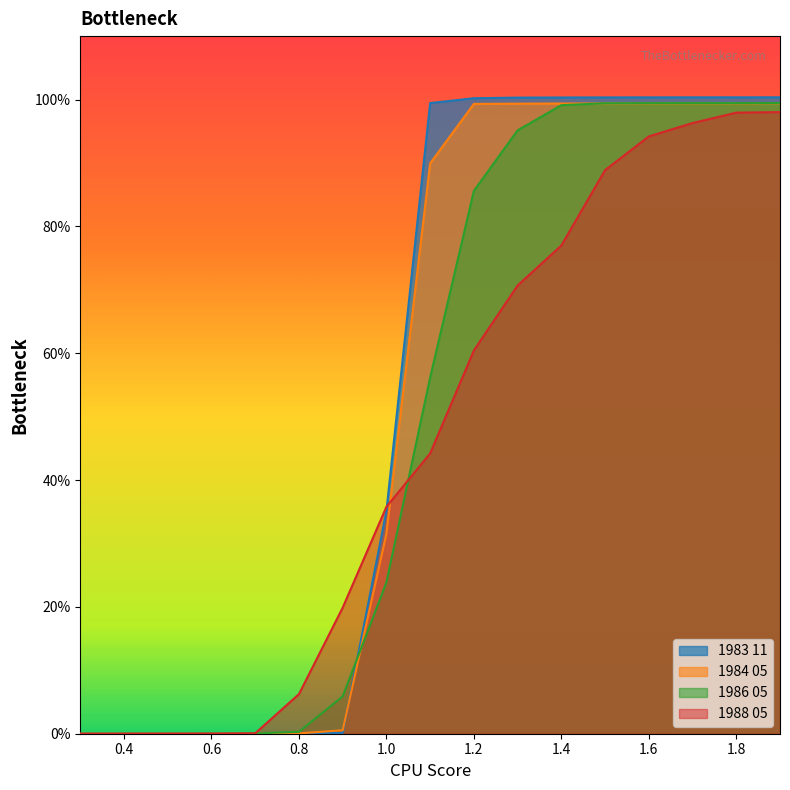

Which has a higher value, 0.5 or 1.5?

1.5